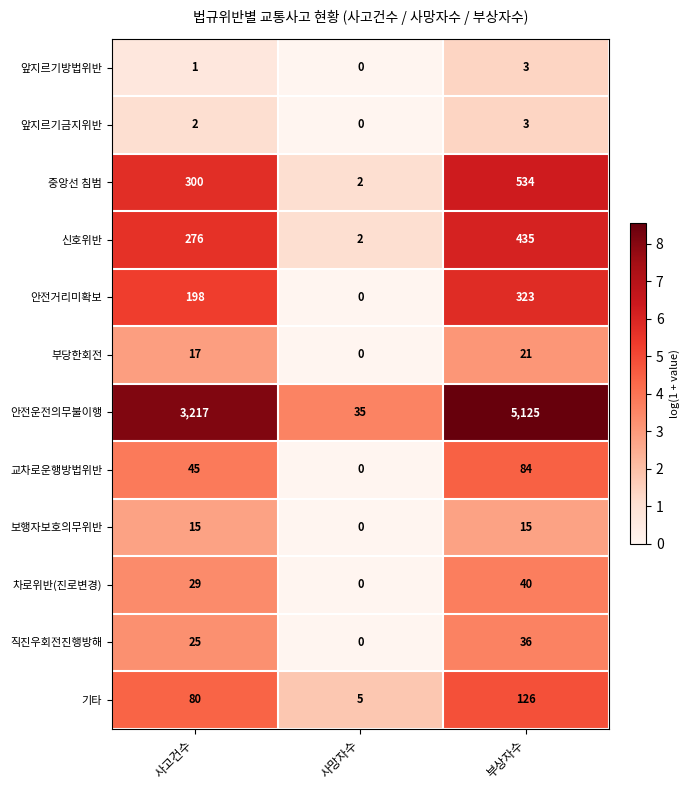

At which category does the chart reach its peak across all series?

부상자수